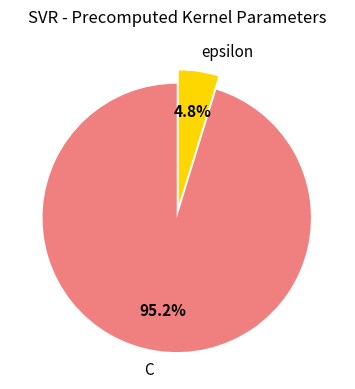

Which category has the smallest portion of the pie?

epsilon